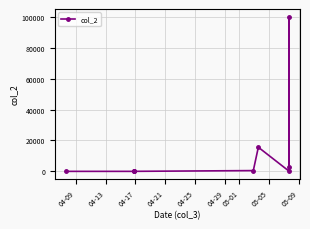

What is the difference between the maximum and second lowest values?

99997.0